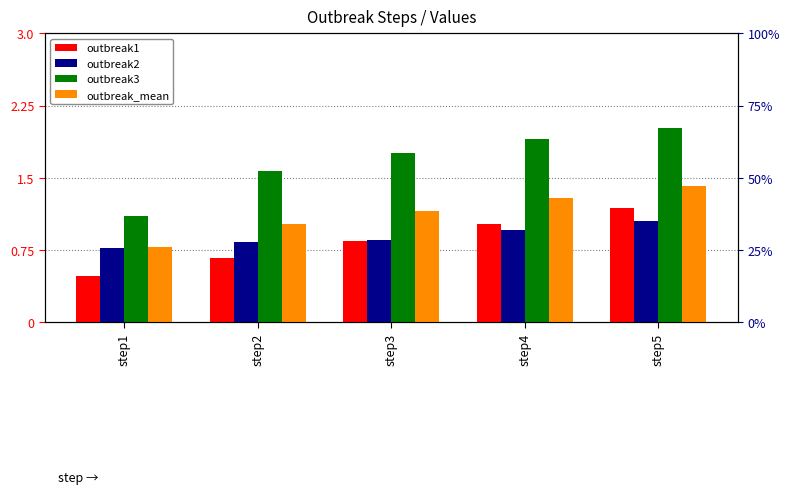

What is the value of the outbreak3 bar at the 5th from the left?

2.0